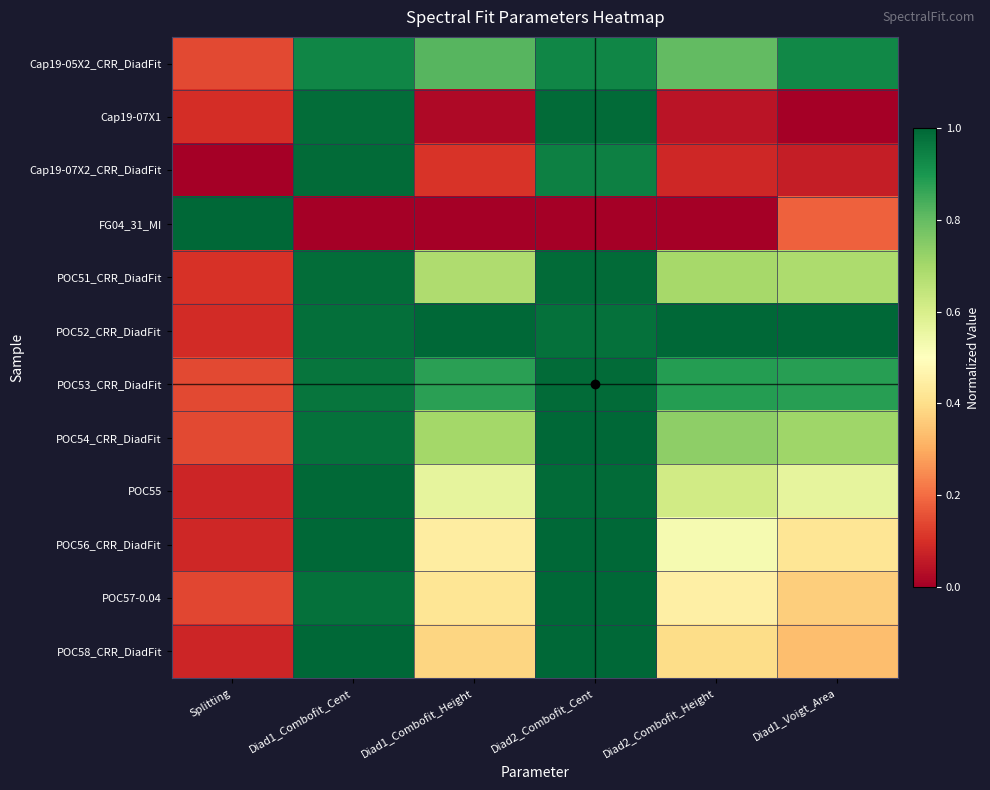

Which series has the largest range (max minus min)?

FG04_31_MI